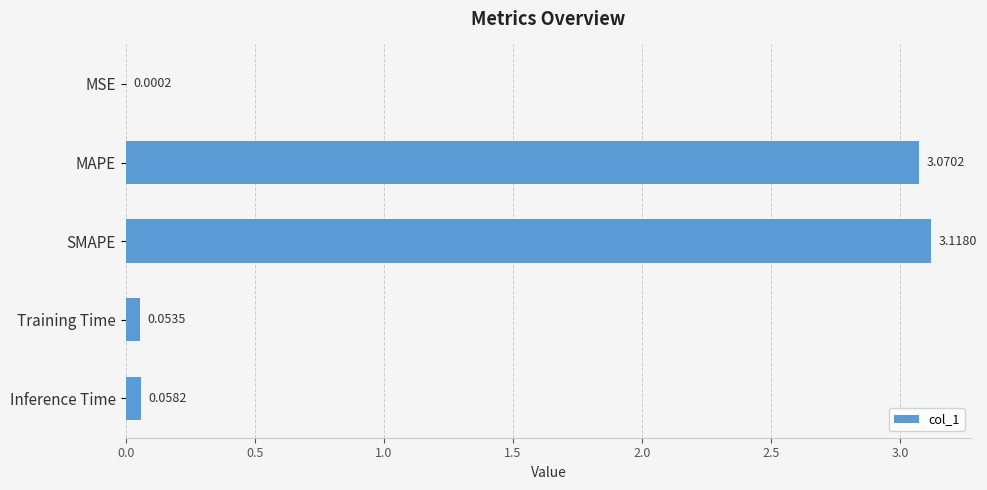

Are the bars horizontal?

Yes